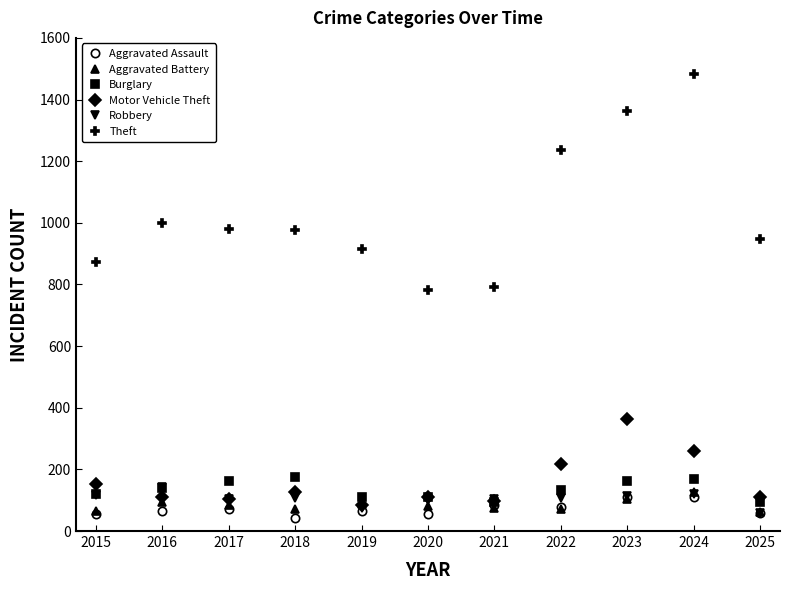

True or false: Aggravated Assault and Theft cross at least once.

False